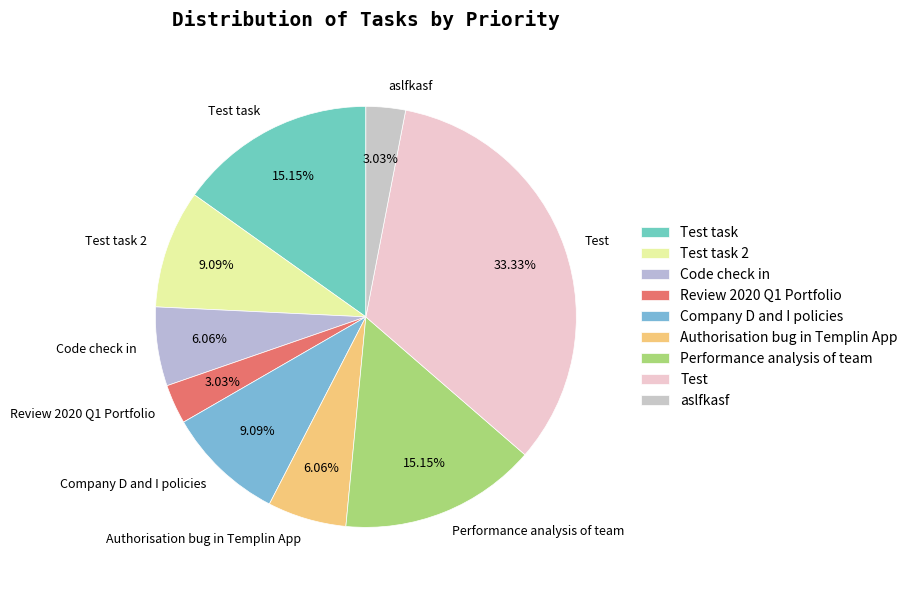

Does Performance analysis of team account for over 50% of the chart?

No